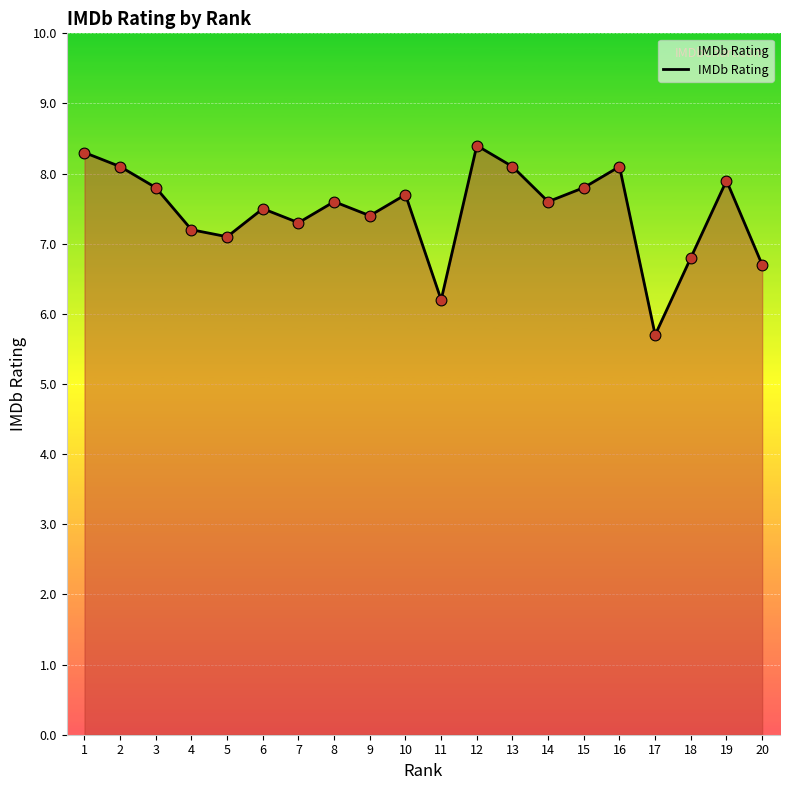

What is the change in value from 9 to 17?

-1.7